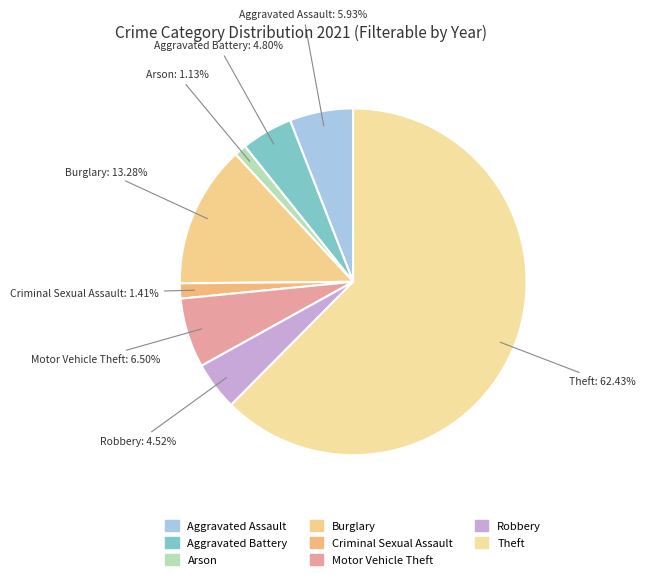

To the nearest percent, what is the combined percentage of Burglary and Motor Vehicle Theft?

20%